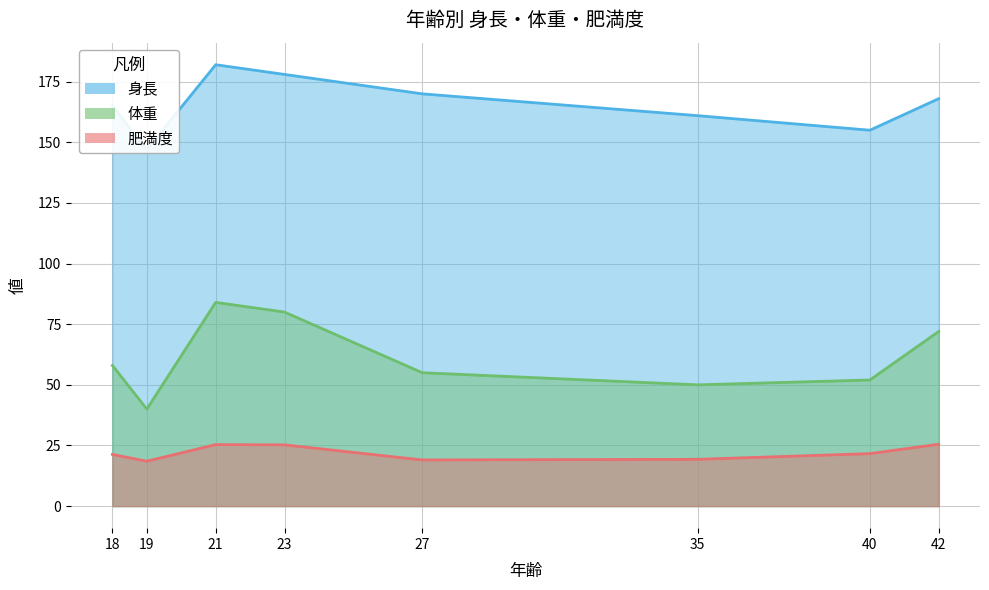

How many interior local valleys does the 肥満度 series have?

2